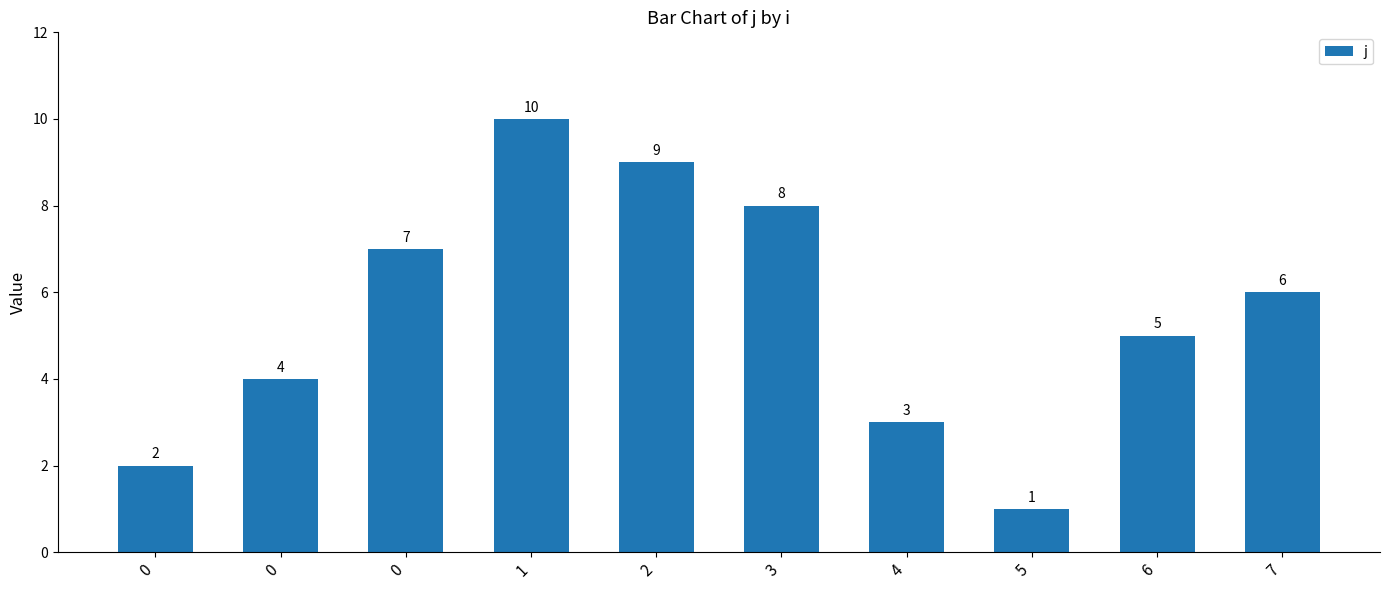

List the labels in order of value, smallest first.

5, 0, 4, 0, 6, 7, 0, 3, 2, 1